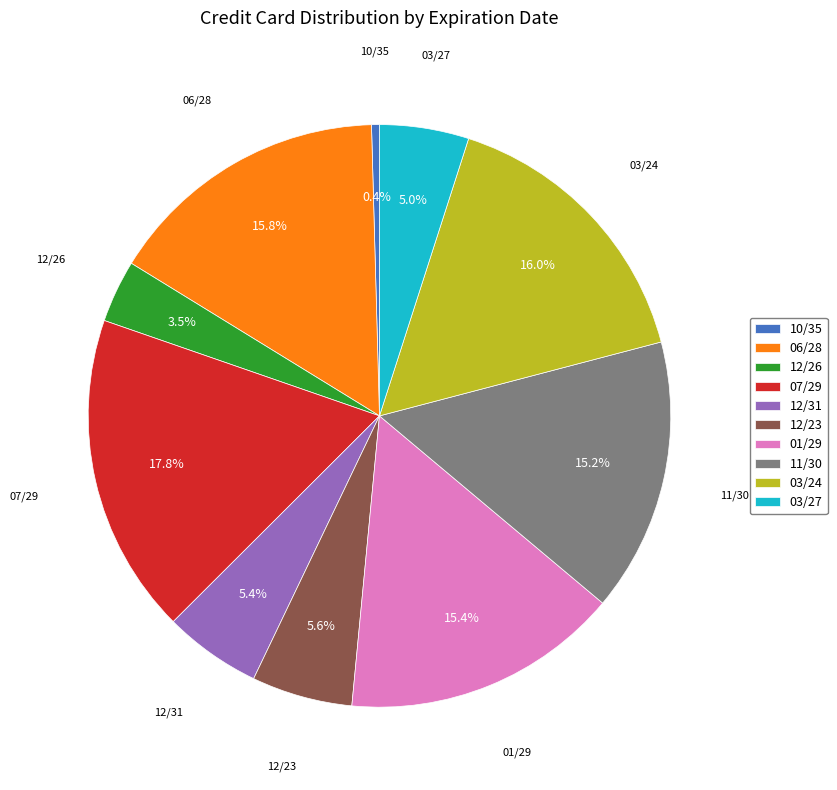

What percentage is NOT represented by 03/27?

95.0%